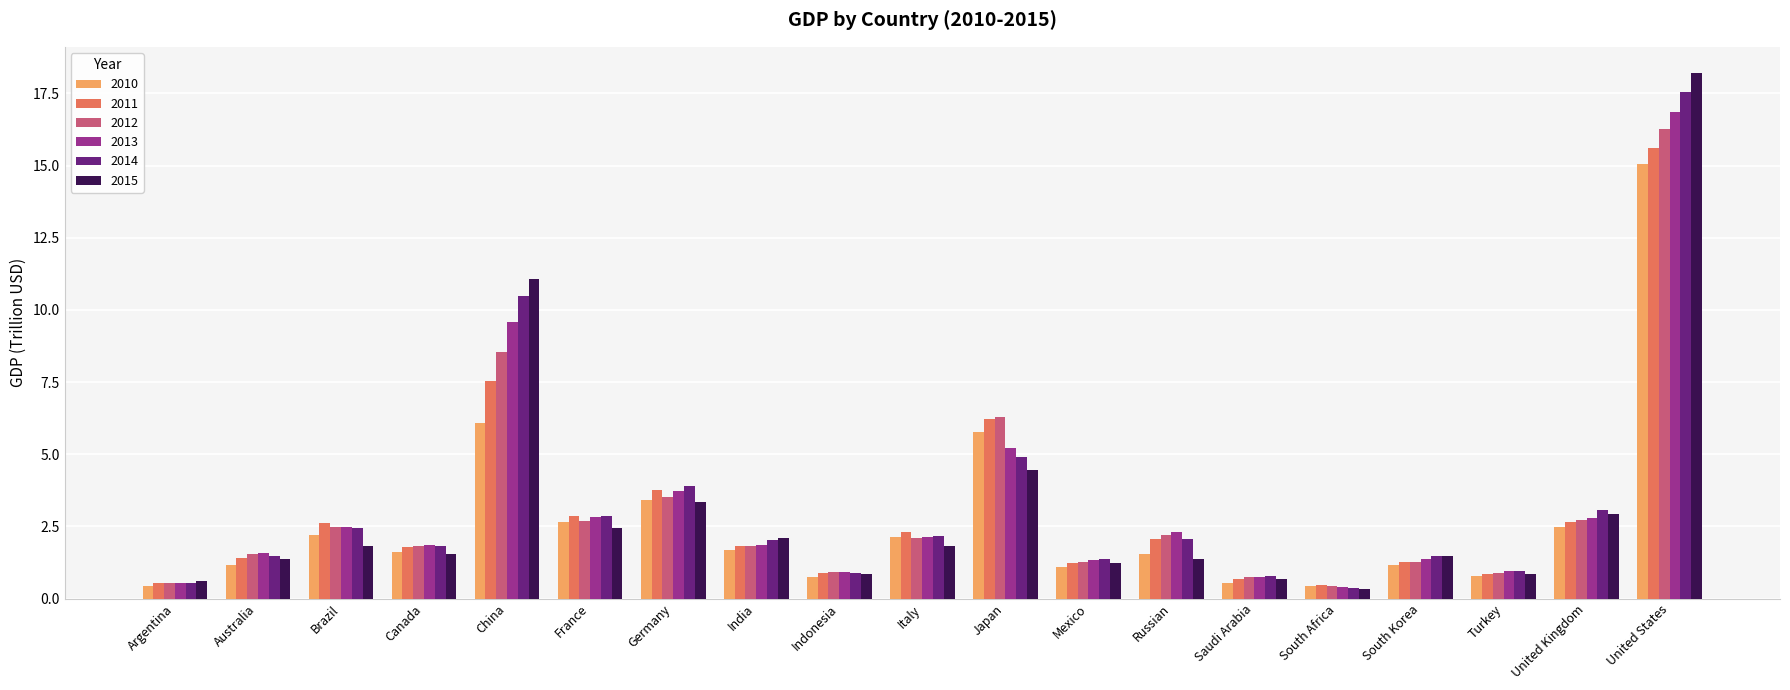

What is the difference between the highest and lowest values at France?

0.4